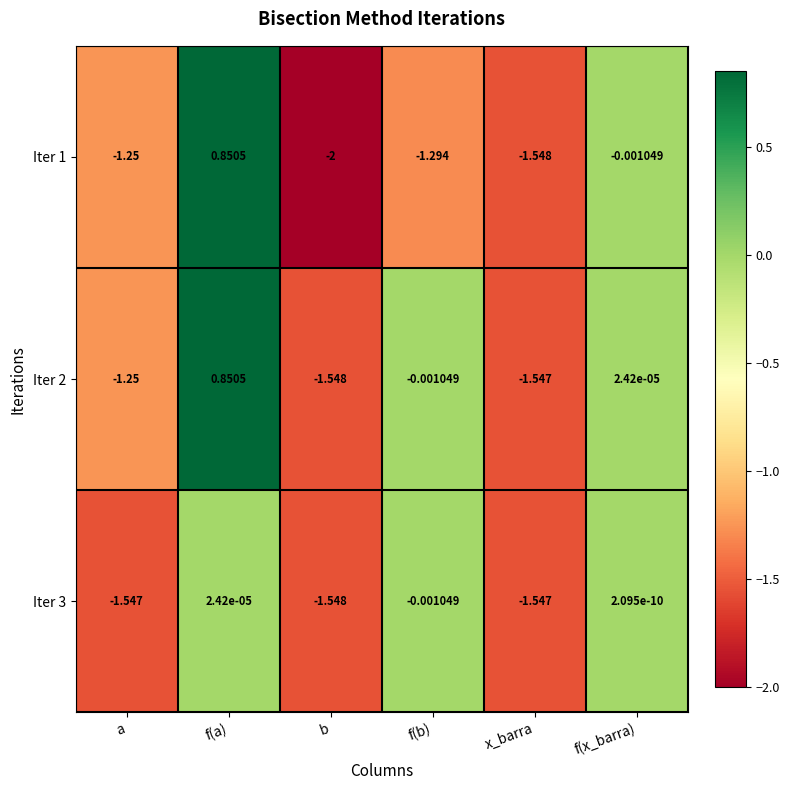

At which label does Iter 3 reach its minimum?

b